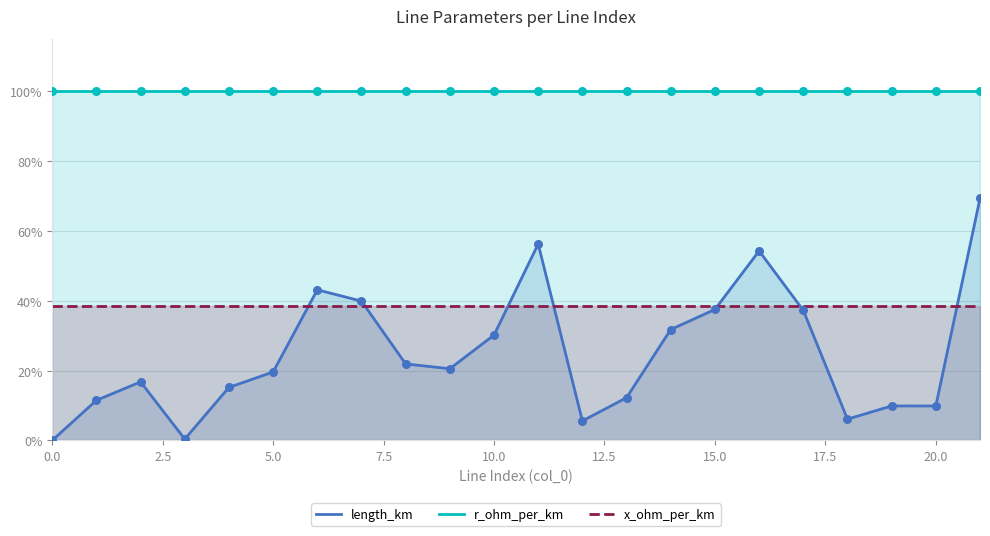

Which series contains the highest Y value?

r_ohm_per_km